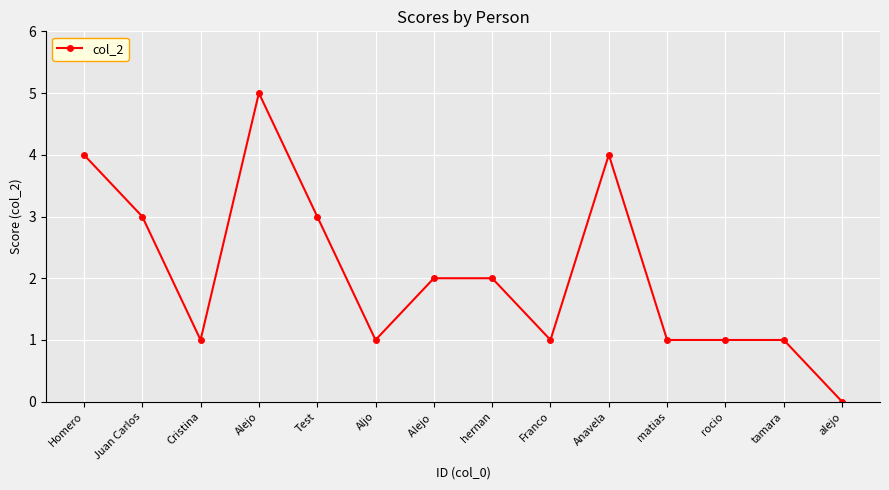

What is the label of the 5th point from the left?

Test